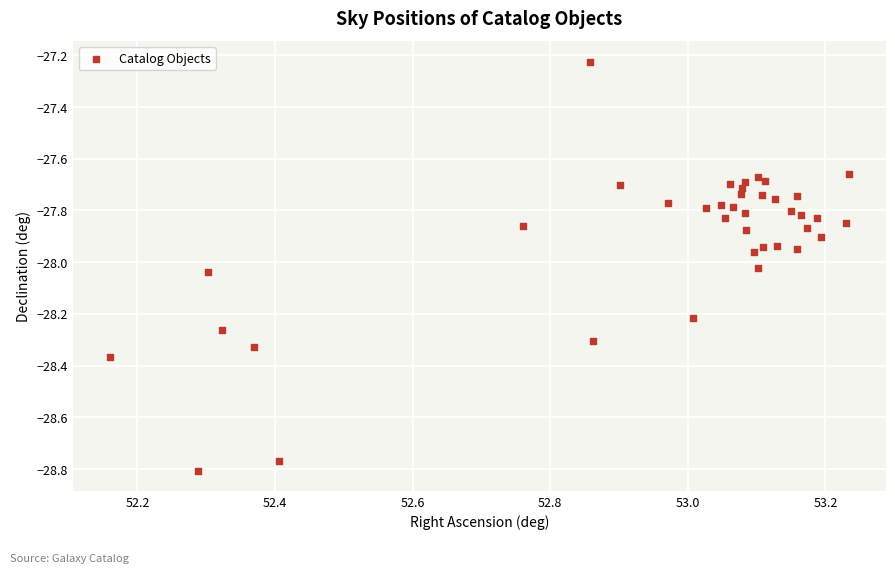

What is the range of Y values (max minus min)?

1.6